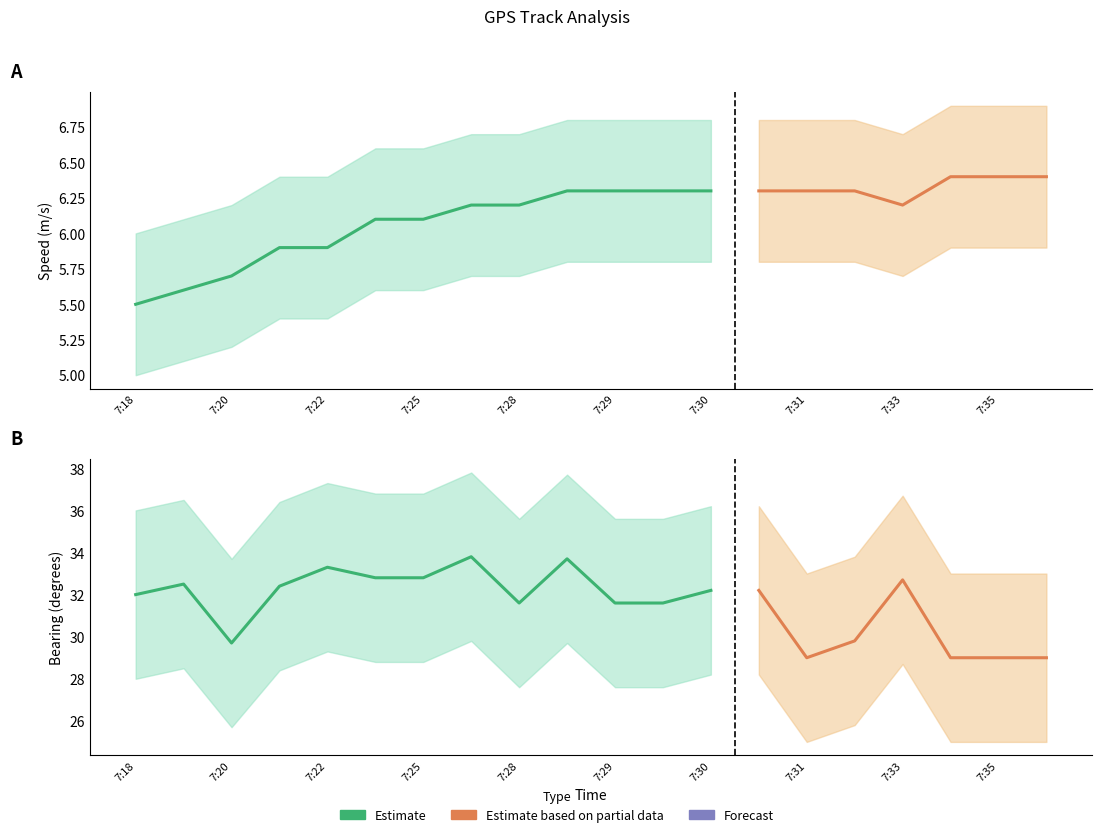

What is the difference between the maximum and minimum values in the Speed upper series?

0.9